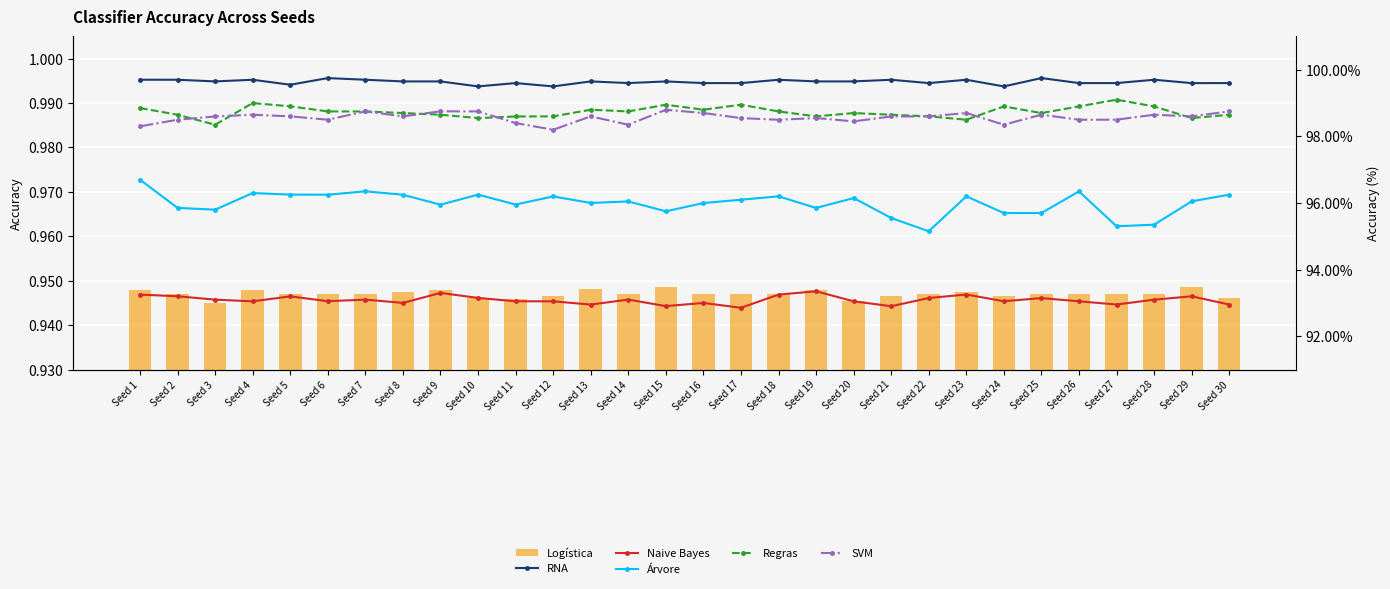

Between Seed 20 and Seed 1, which is larger?

Seed 1